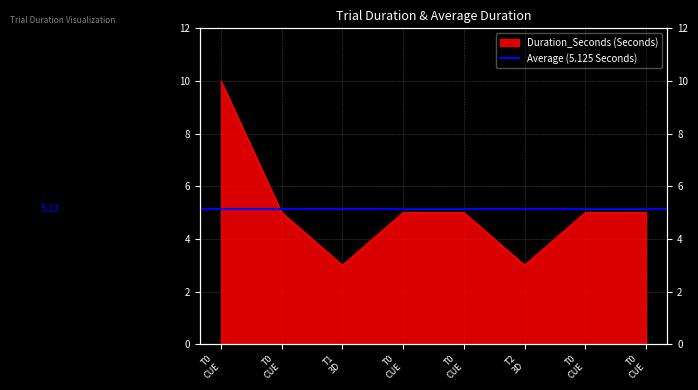

What is the greatest value displayed?

10